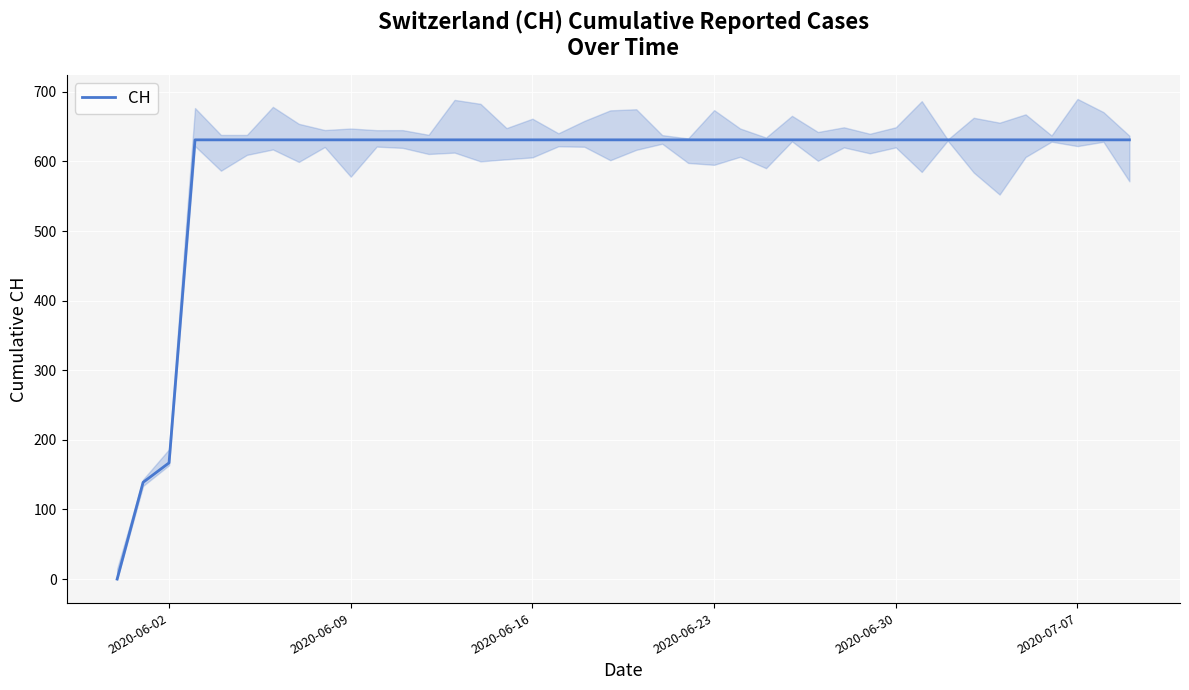

What is the sum of all values?

23653